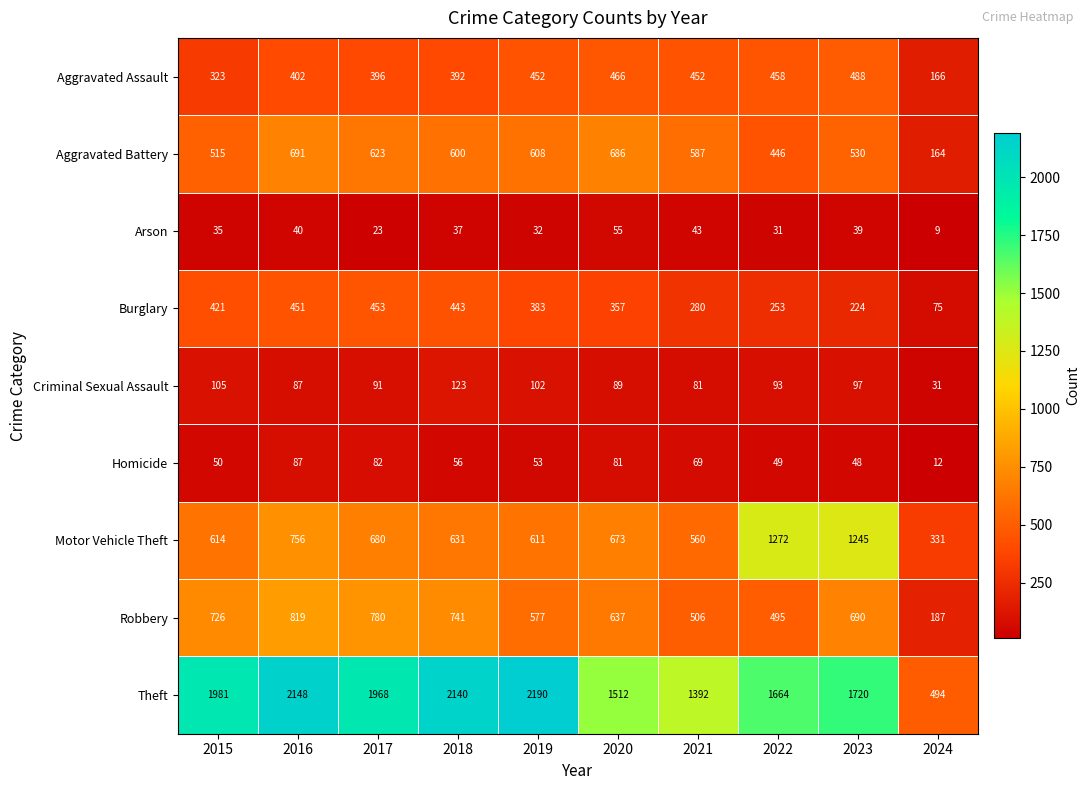

Which series has the largest total across all categories?

Theft